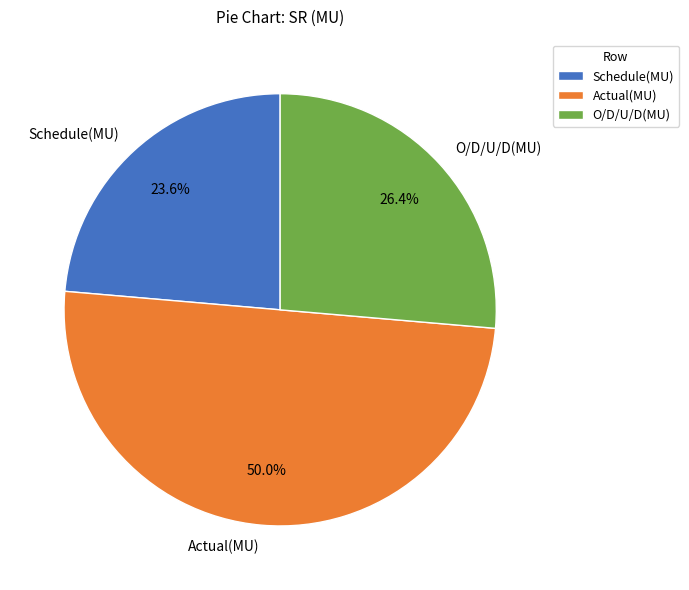

How many segments does this pie chart have?

3